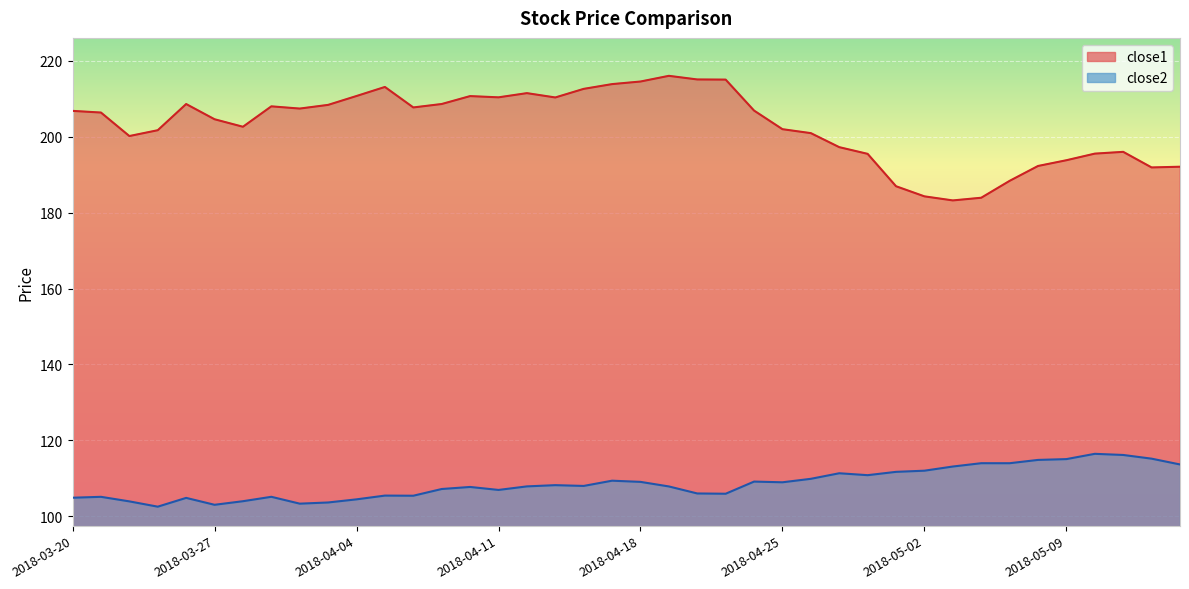

Which series has the largest total across all categories?

close1